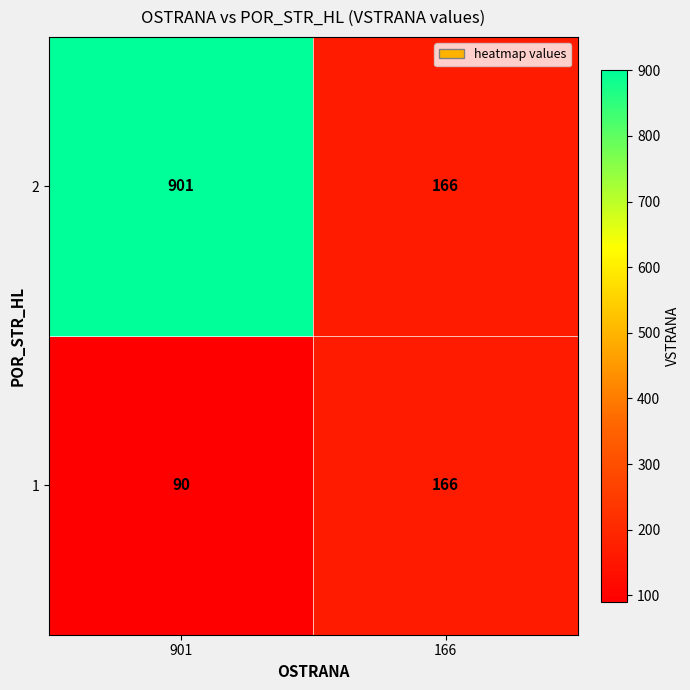

Which category has the highest value across all series?

901